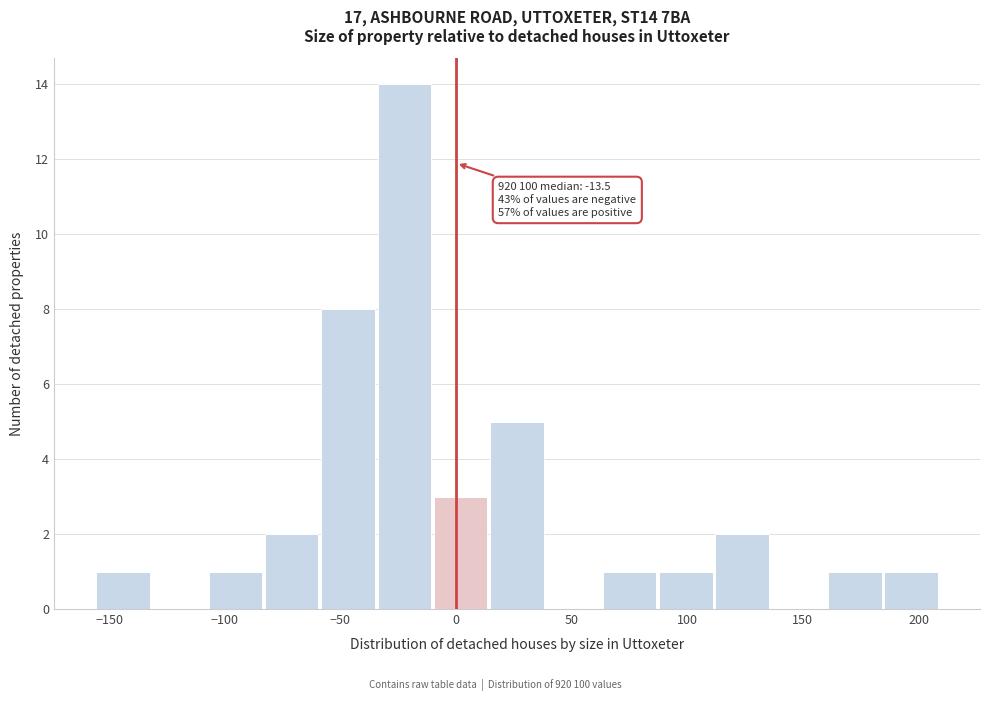

Over which range of the x-axis is the bar tallest?

-35 to -10